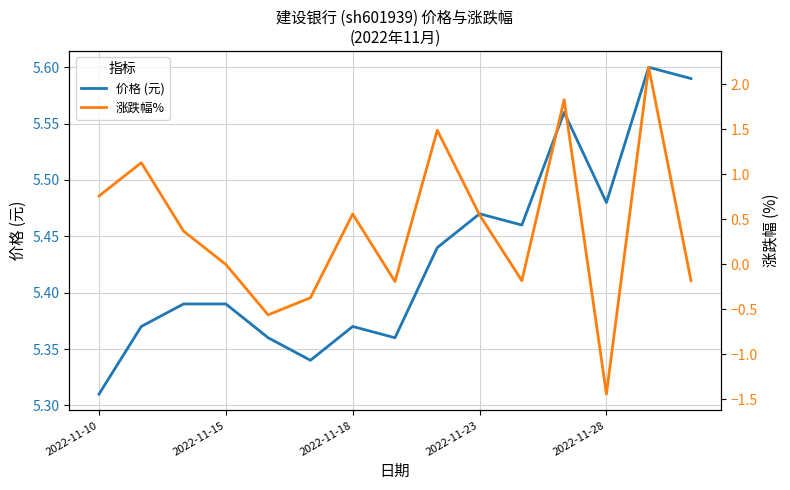

True or false: 价格 (元) and 涨跌幅% cross at least once.

False